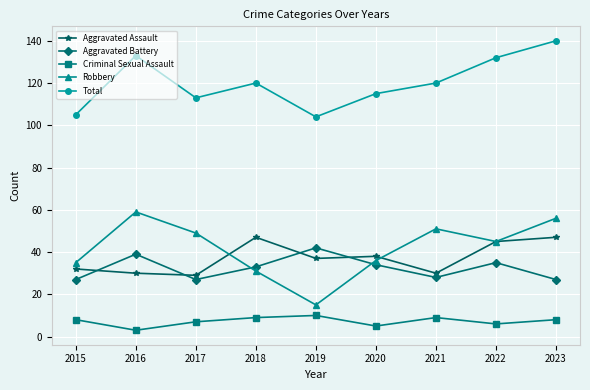

At how many categories does at least one series exceed 70?

9